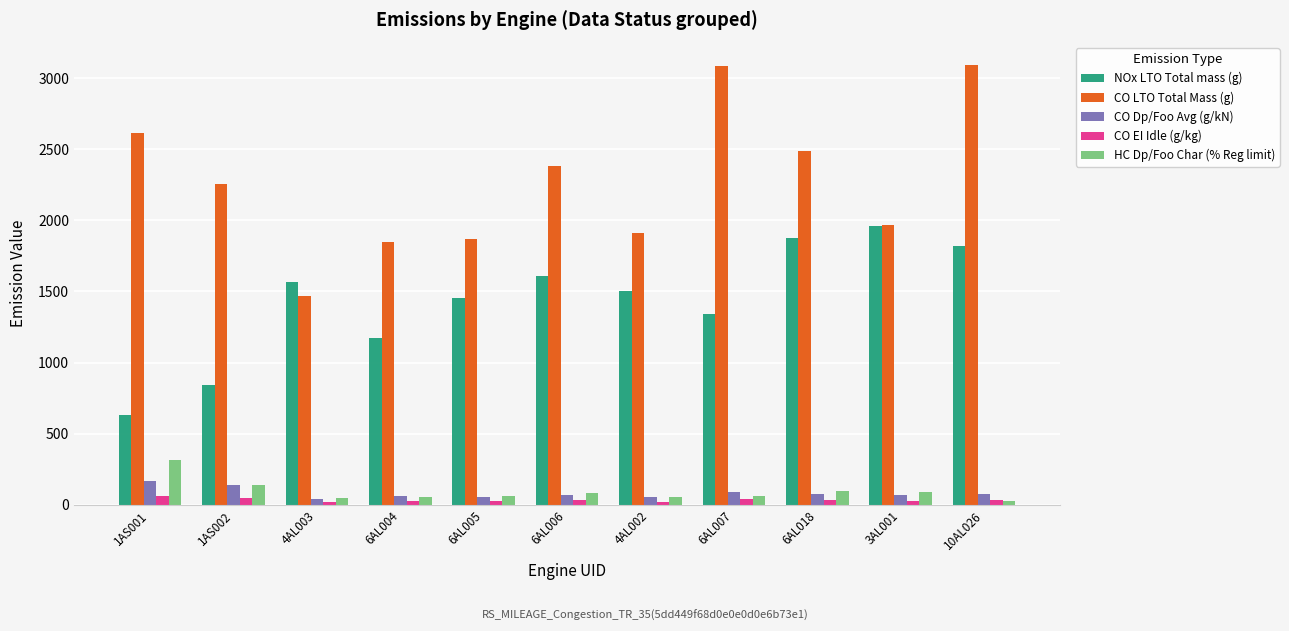

What is the value of the CO LTO Total Mass (g) bar at the 10th from the left?

1964.0